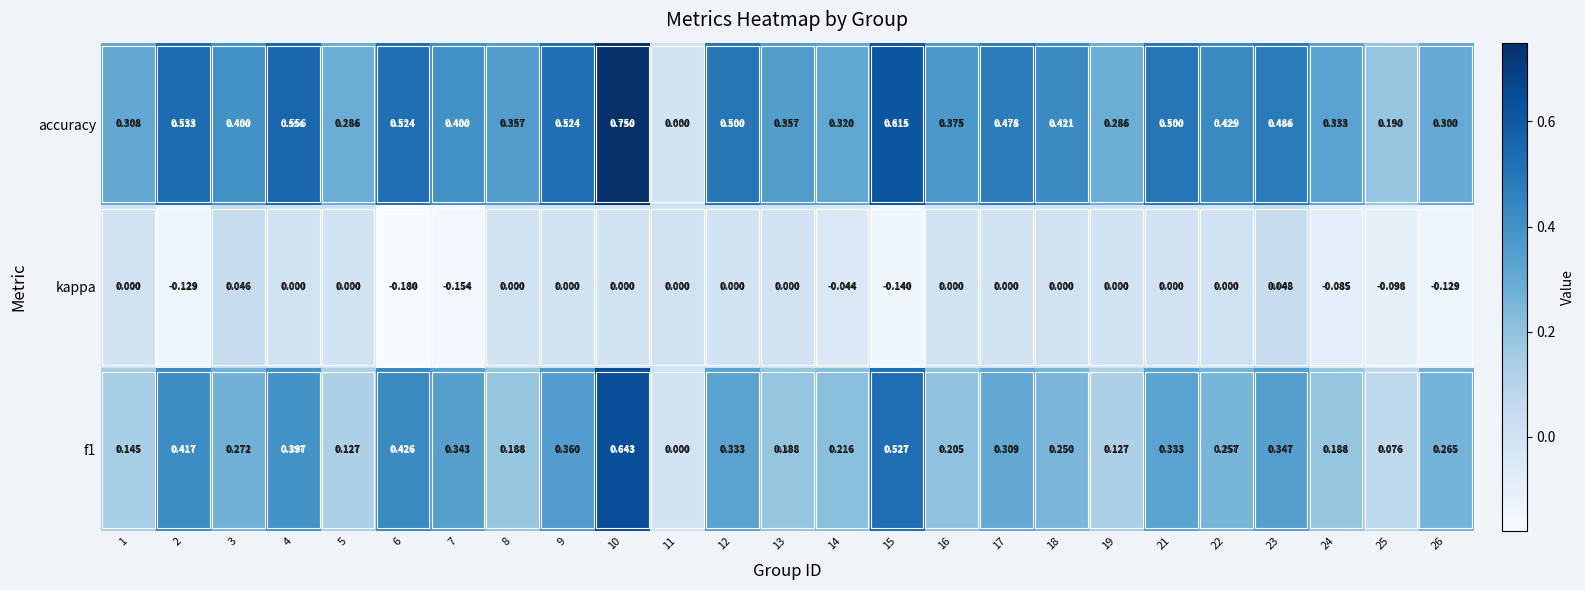

Which series changed the most between 11 and 16?

accuracy